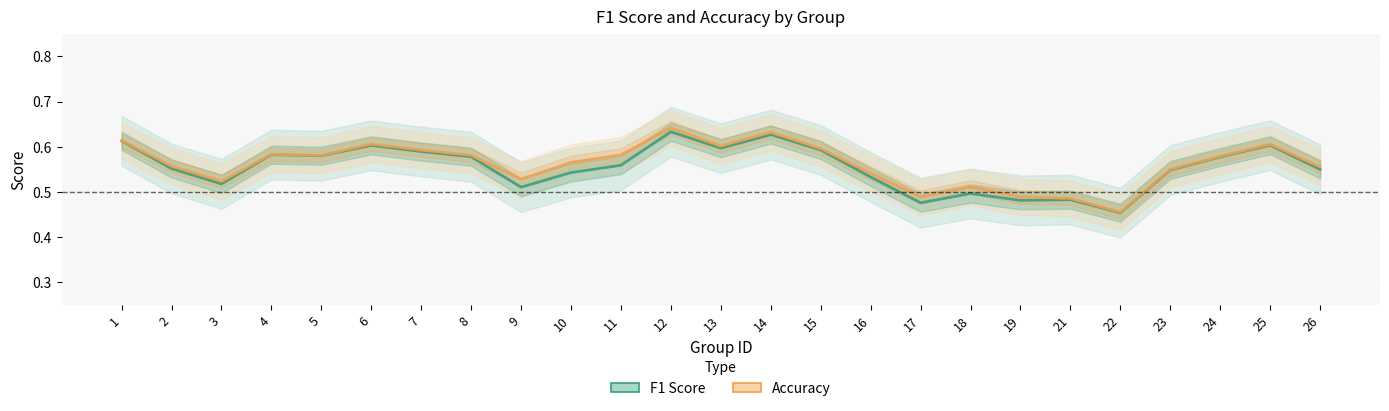

What are all the series names shown in the legend?

F1 Score, Accuracy